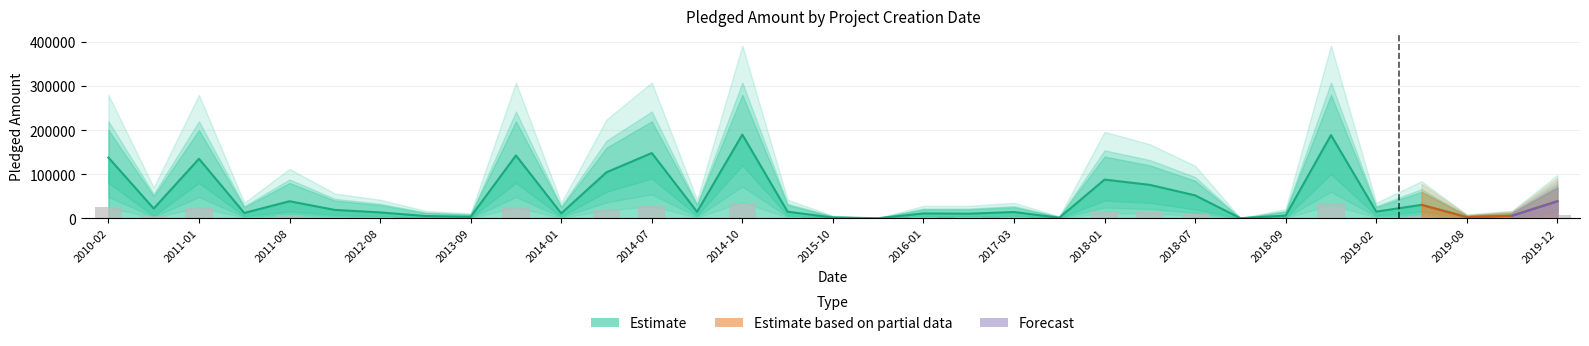

What is the spread (max minus min) of values at 2013-11?

116868.9